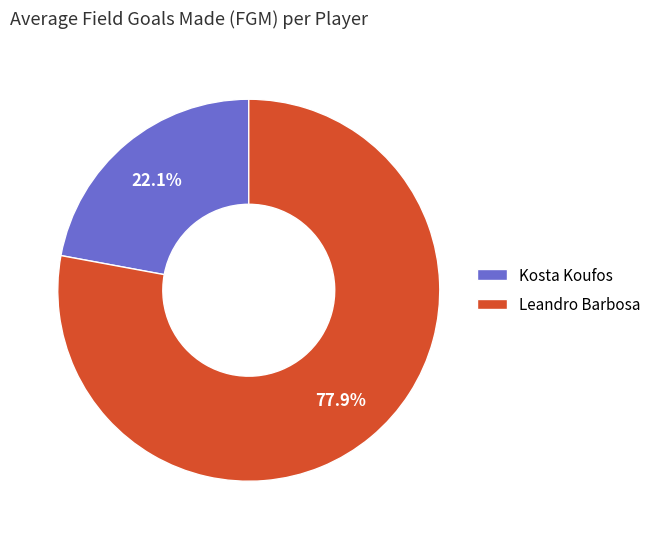

What percentage do Kosta Koufos and Leandro Barbosa together represent?

100.0%